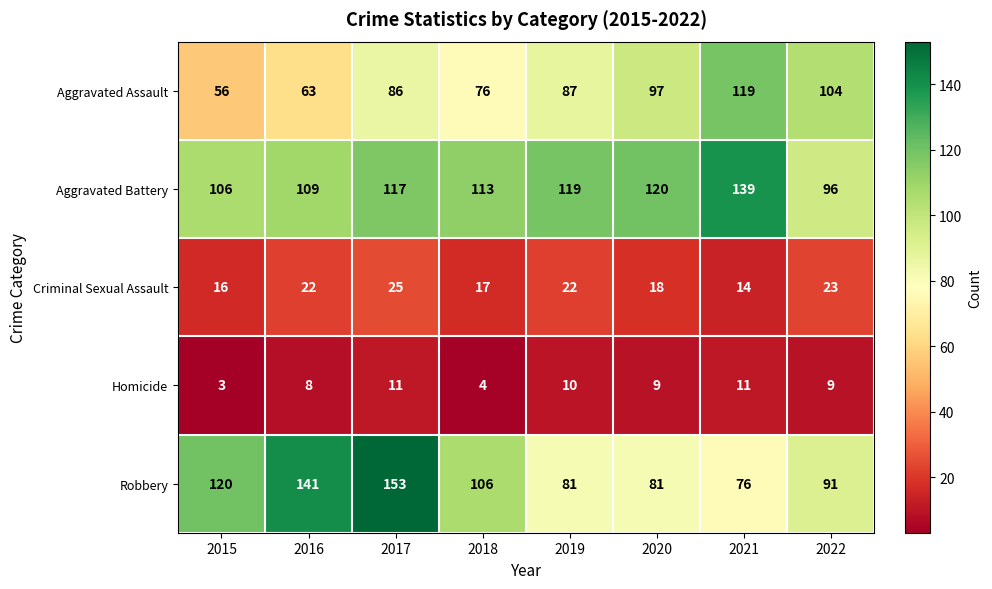

Is it true that Criminal Sexual Assault equals 22 at 2016?

True